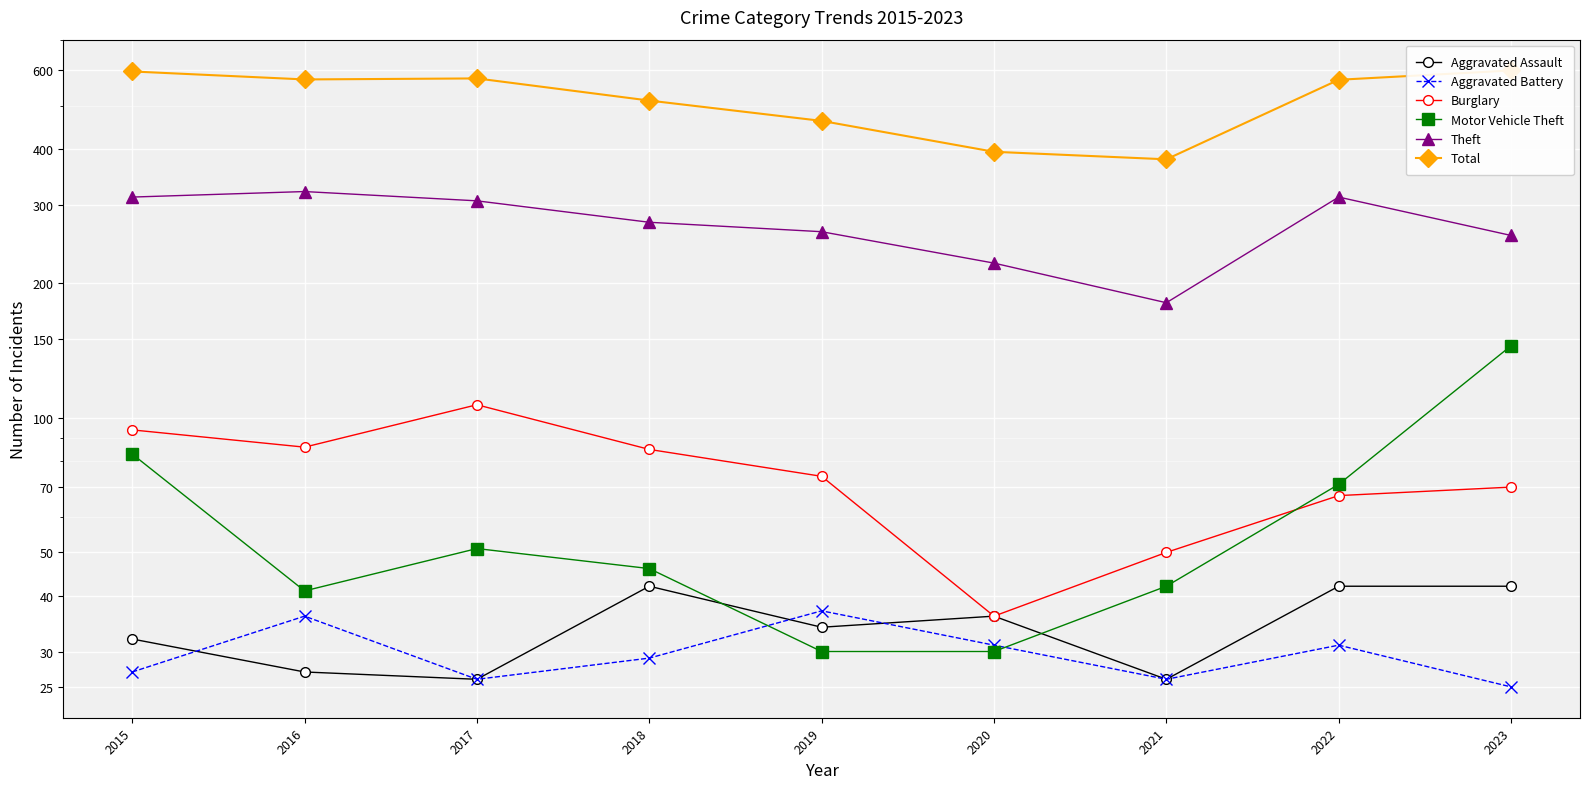

How many lines are shown in the chart?

6